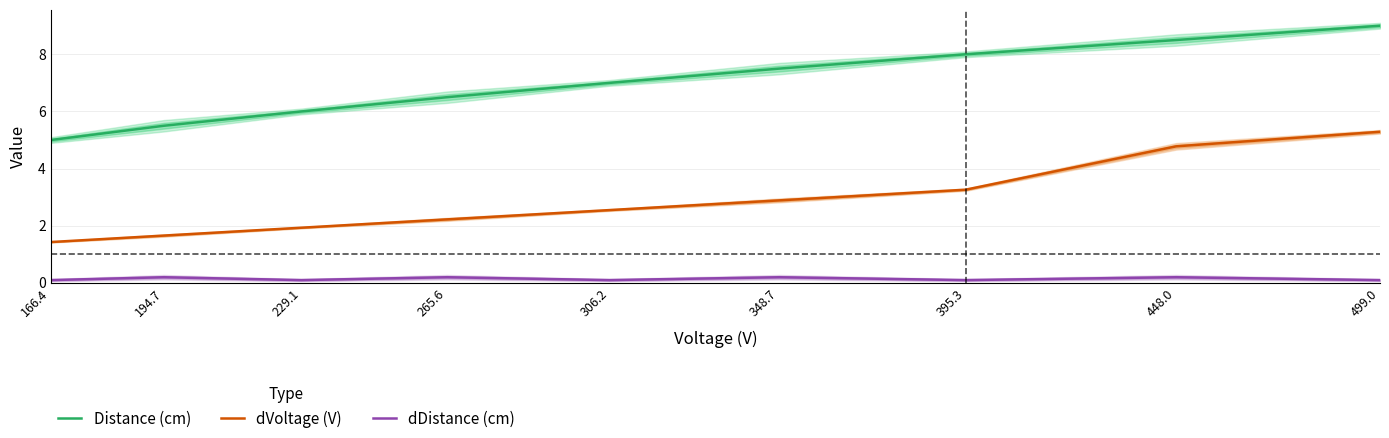

What is the spread (max minus min) of values at 348.7?

7.3